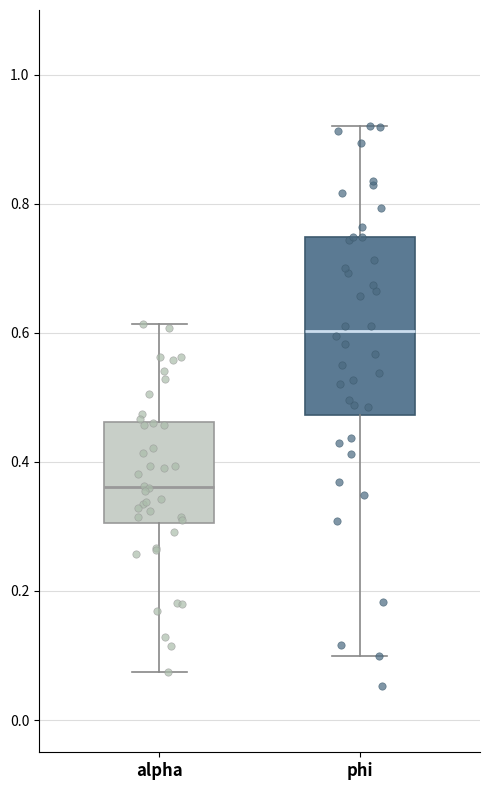

Reading left to right, read every box against the y-axis: the position of its median line, the range the box covers, and the ends of its whiskers. The values are not printed on the chart, so give them approximately, as read against the axis.

alpha: median 0.36, box 0.30 to 0.46, whiskers 0.08 to 0.62
phi: median 0.60, box 0.48 to 0.74, whiskers 0.10 to 0.92